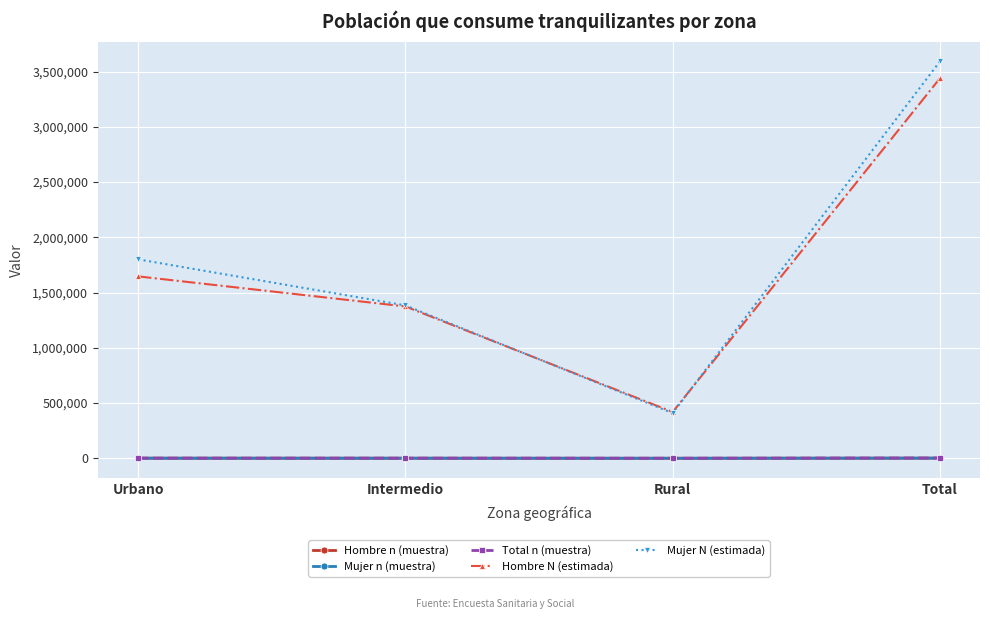

In Total n (muestra), how many points are lower than both neighbors (excluding endpoints)?

1